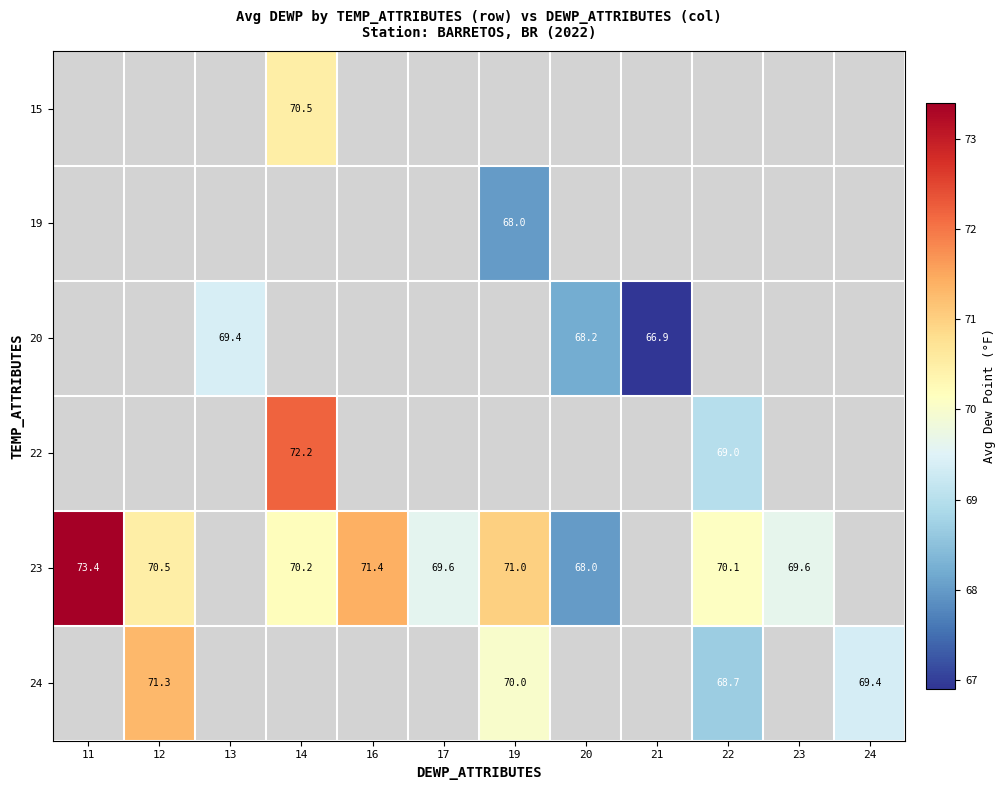

True or false: 23 has a value of 68.0 at 20.

True